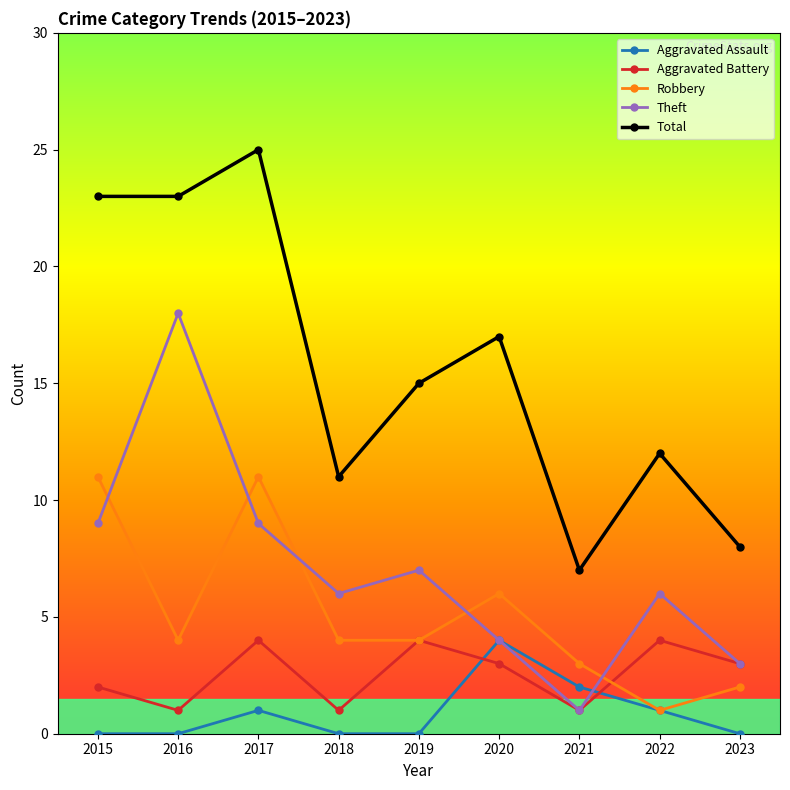

What is the value of the Theft point at the 7th from the left?

1